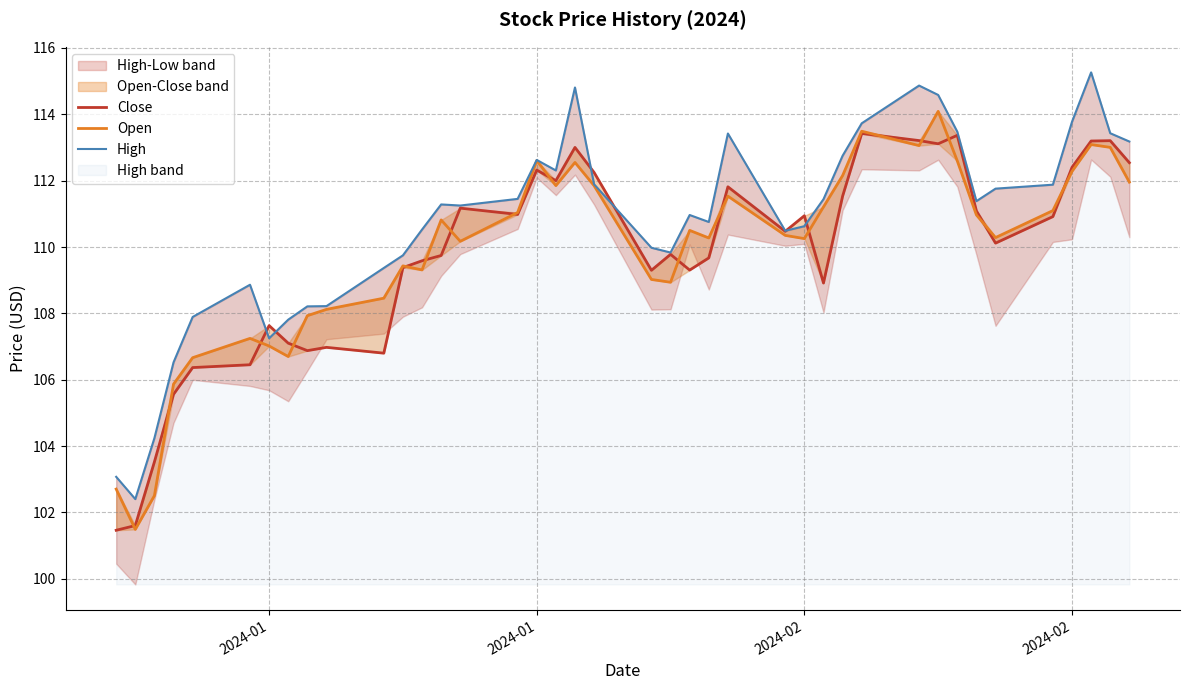

What is the minimum value shown in the chart?

101.5